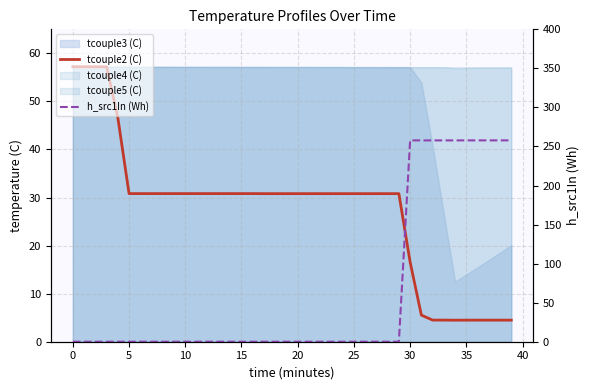

Which series has the widest spread of values?

h_src1In (Wh)